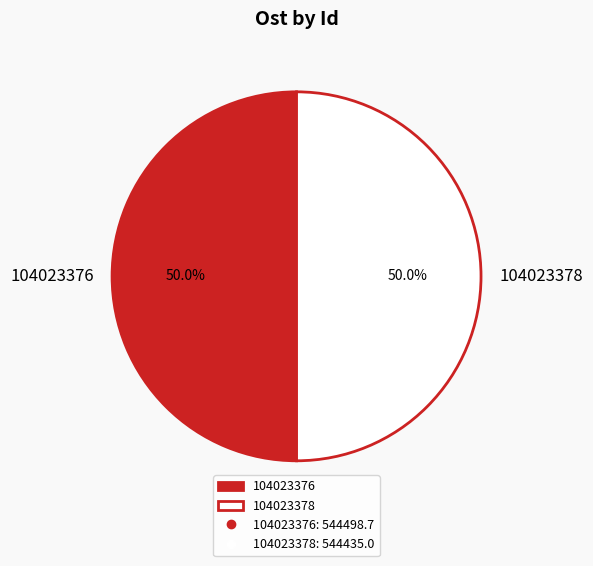

Is it true that 104023376 is 50% of the pie?

True